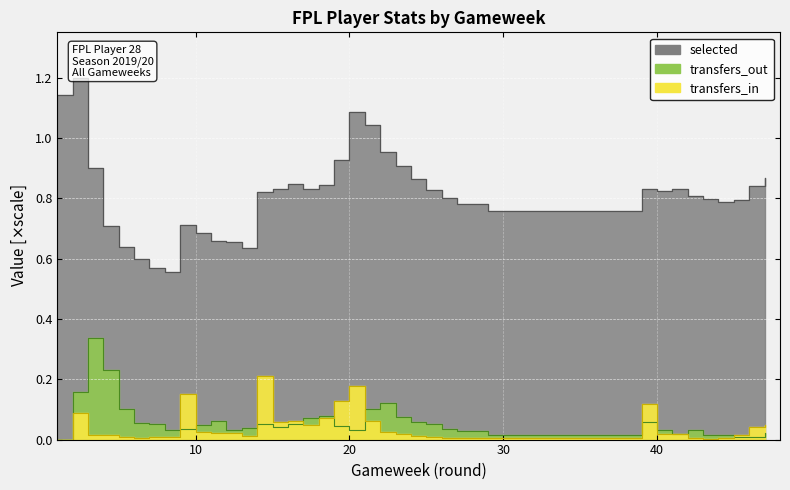

Count the number of data series in this chart.

3